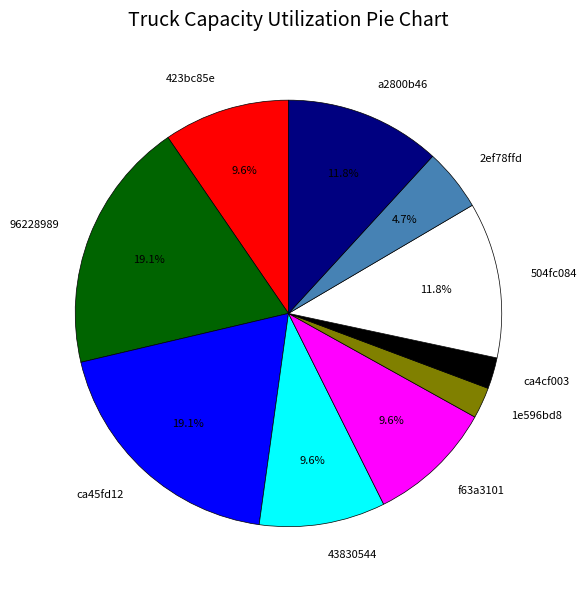

Does 2ef78ffd represent more than half of the total?

No